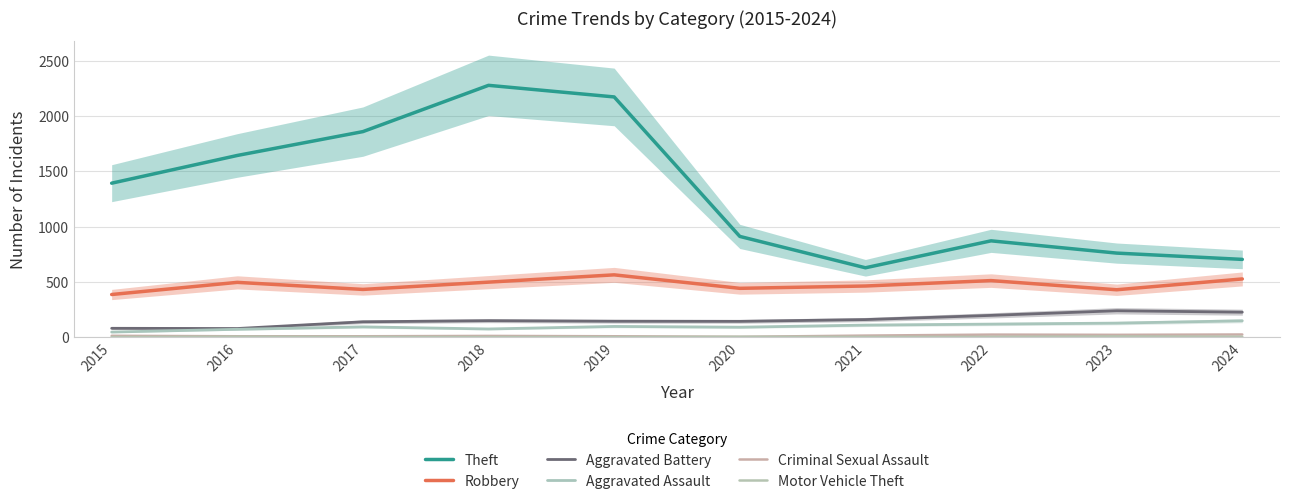

What are all the series names shown in the legend?

Theft, Robbery, Aggravated Battery, Aggravated Assault, Criminal Sexual Assault, Motor Vehicle Theft